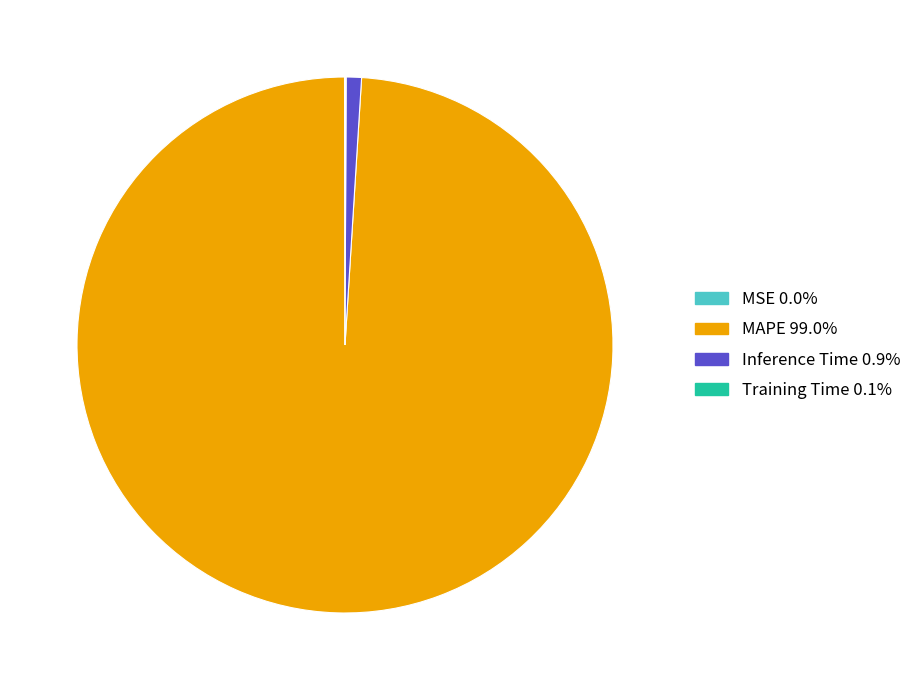

What is the largest slice in the pie chart?

MAPE